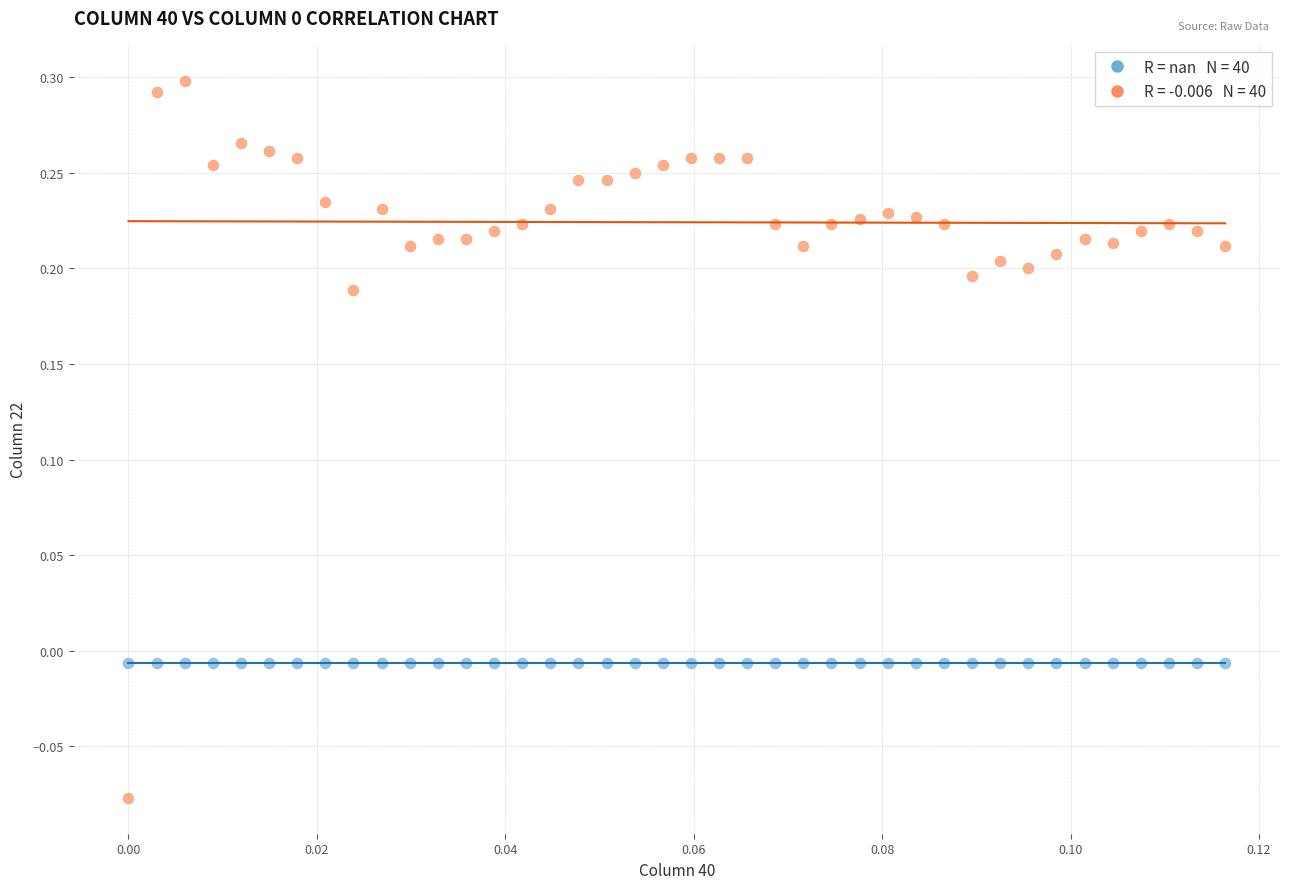

How many points are shown in the scatter plot?

80